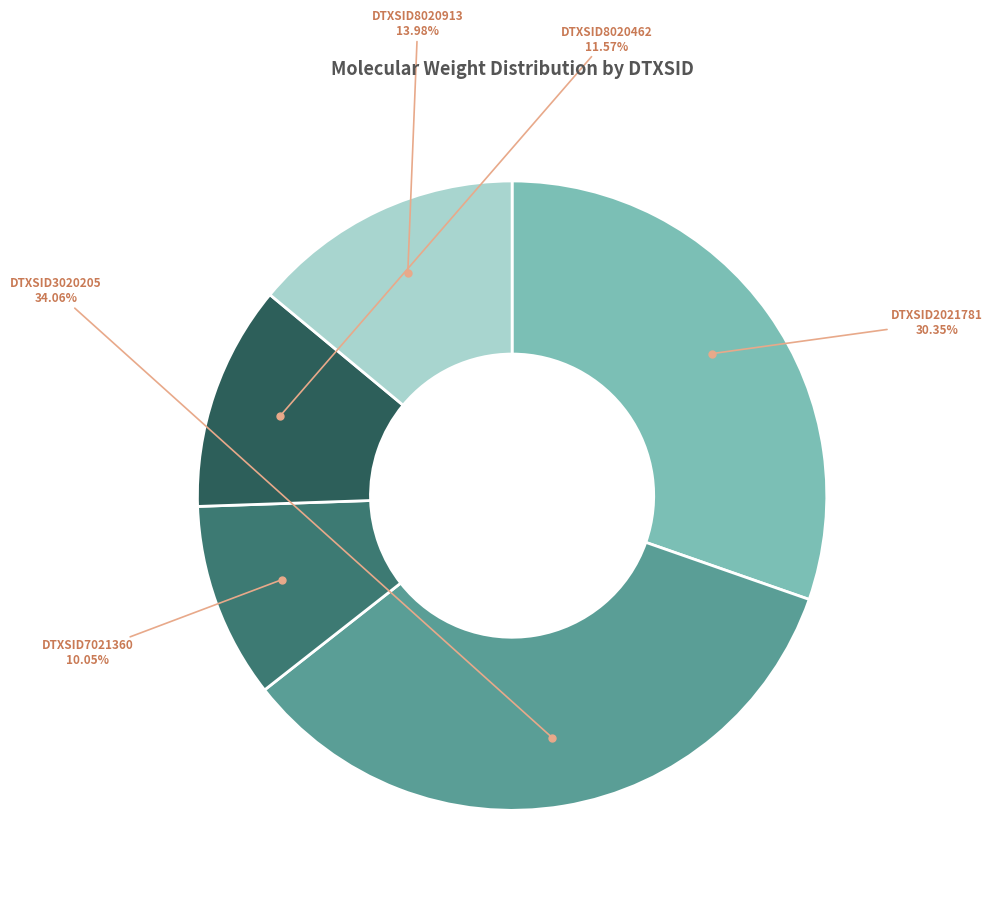

Is there a majority slice in this chart?

No